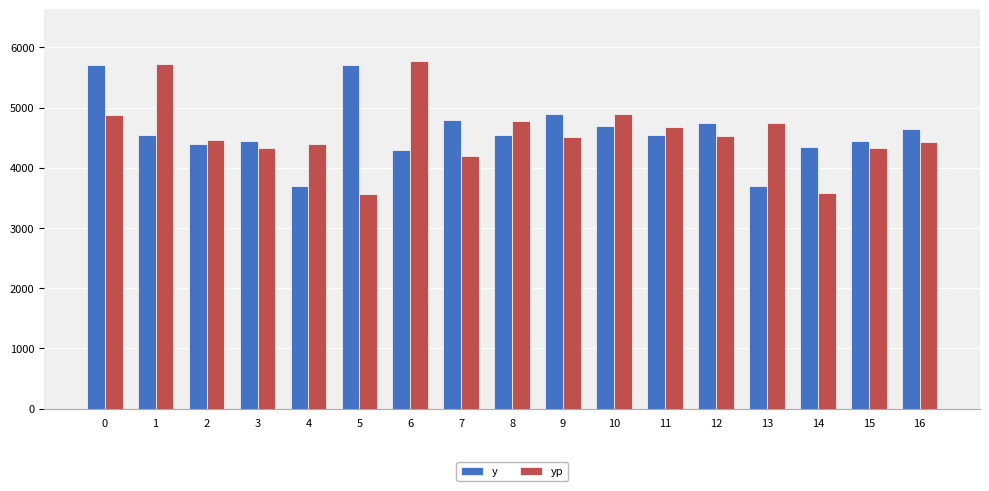

What is the difference between the yp values at 11 and 7?

486.4